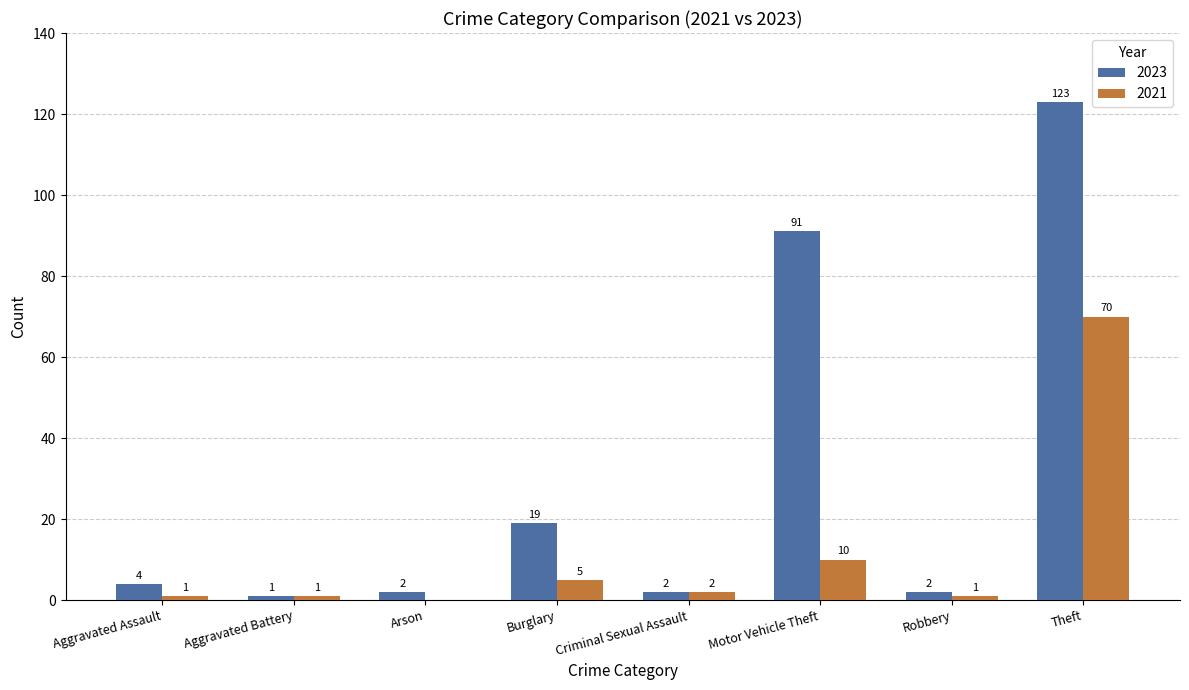

What is the sum of all 2023 values?

244